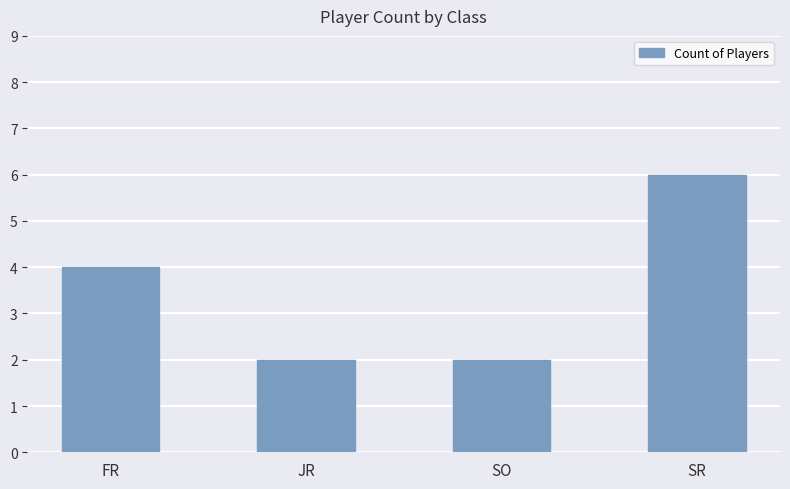

Which category has the highest value across all series?

SR